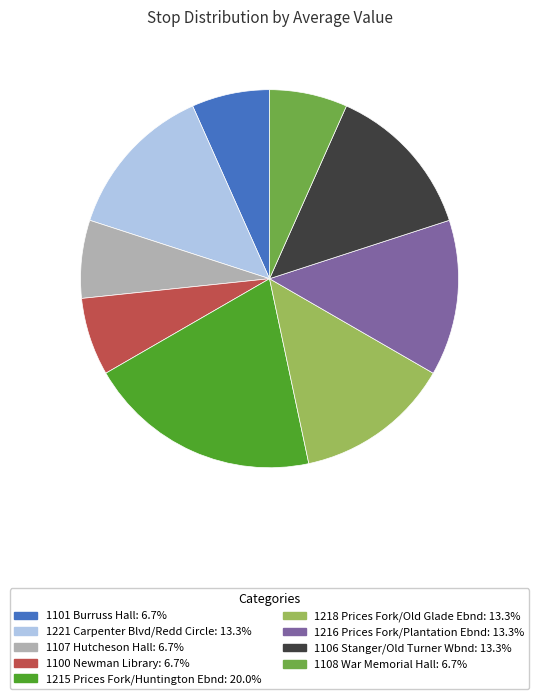

Is there a majority slice in this chart?

No